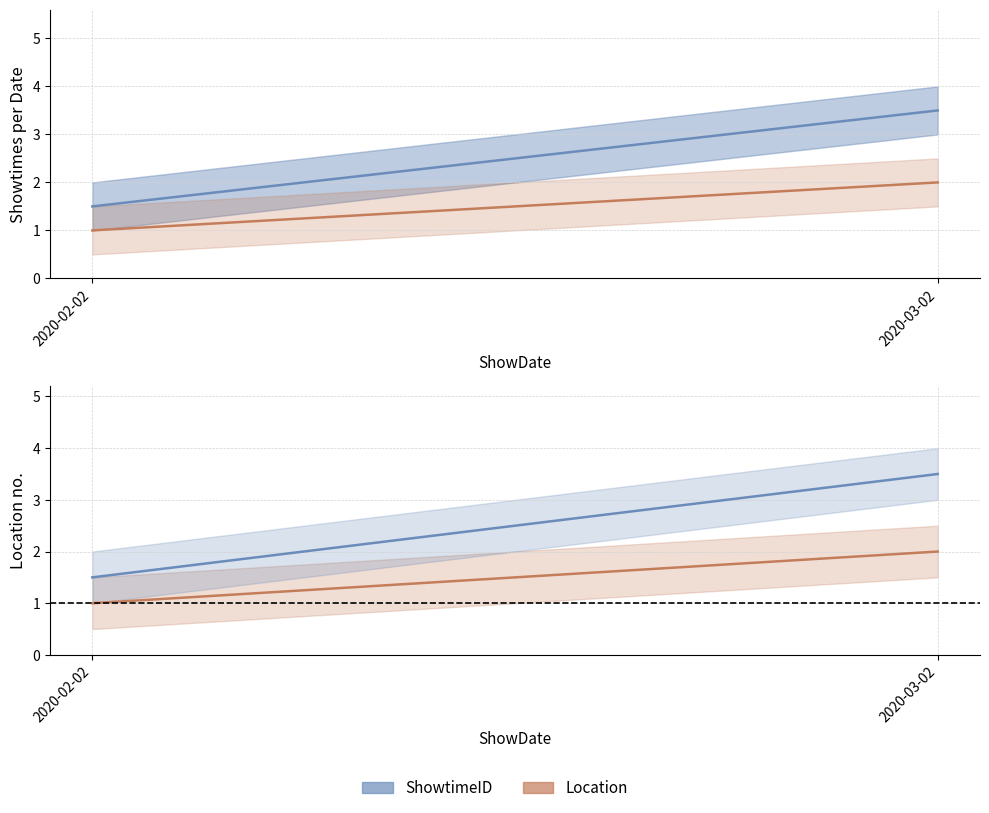

How many Location values are between 1 and 2?

2